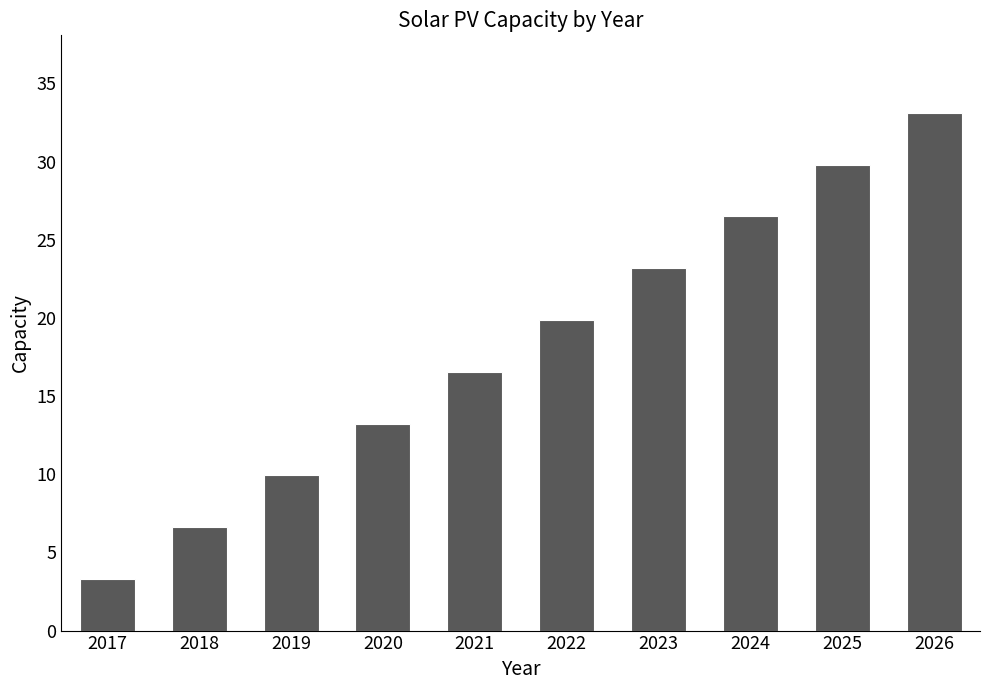

Reading left to right, transcribe all the data shown in this chart.

3.3	6.6	9.9	13.2	16.6	19.9	23.2	26.5	29.8	33.1